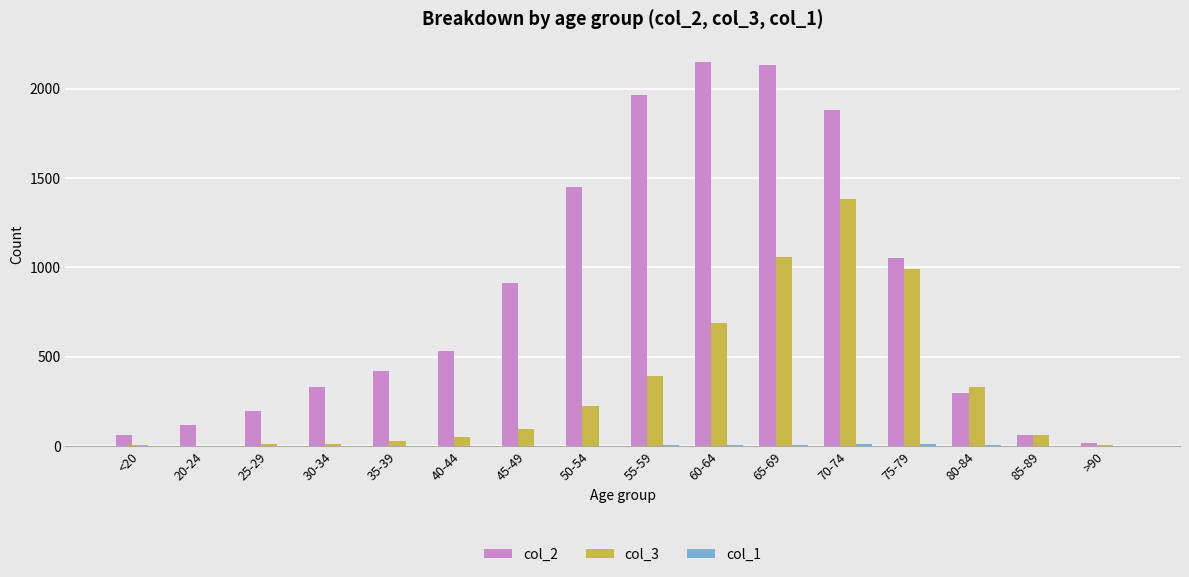

The value of col_2 at 45-49 is 915. True or false?

True